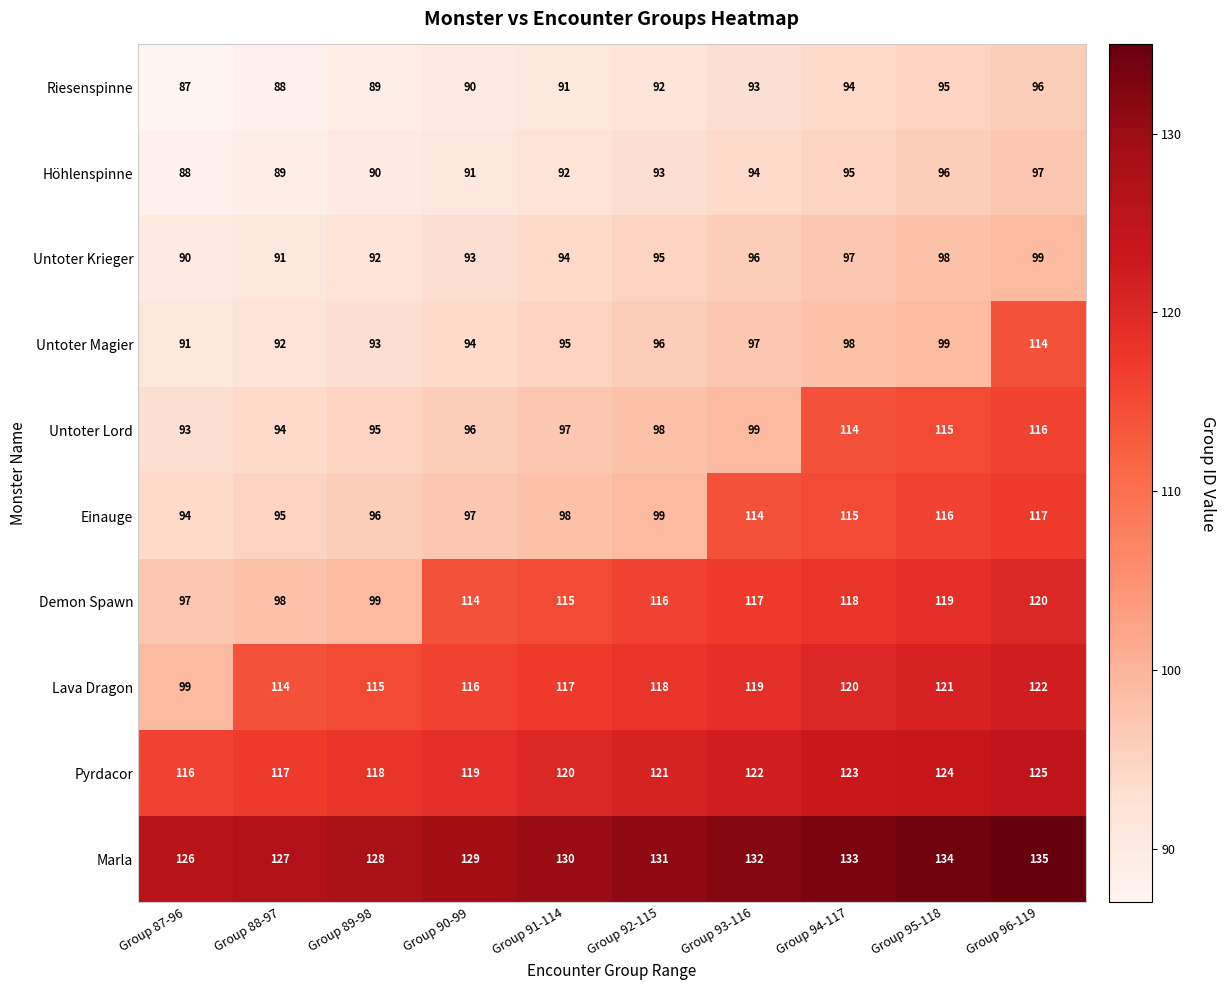

Read the Höhlenspinne value at Group 94-117.

95